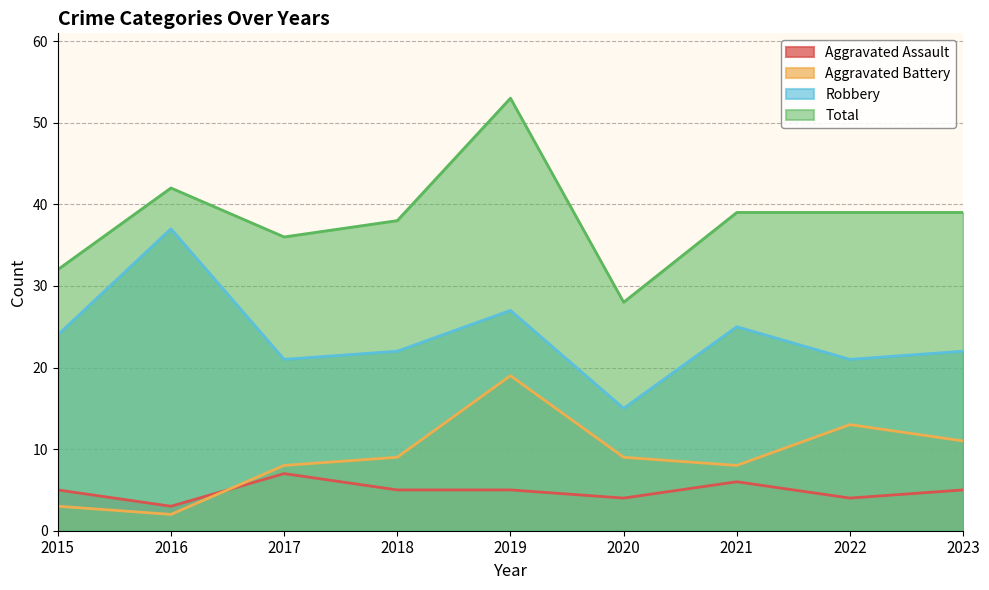

How many values in the Total series exceed 39?

2